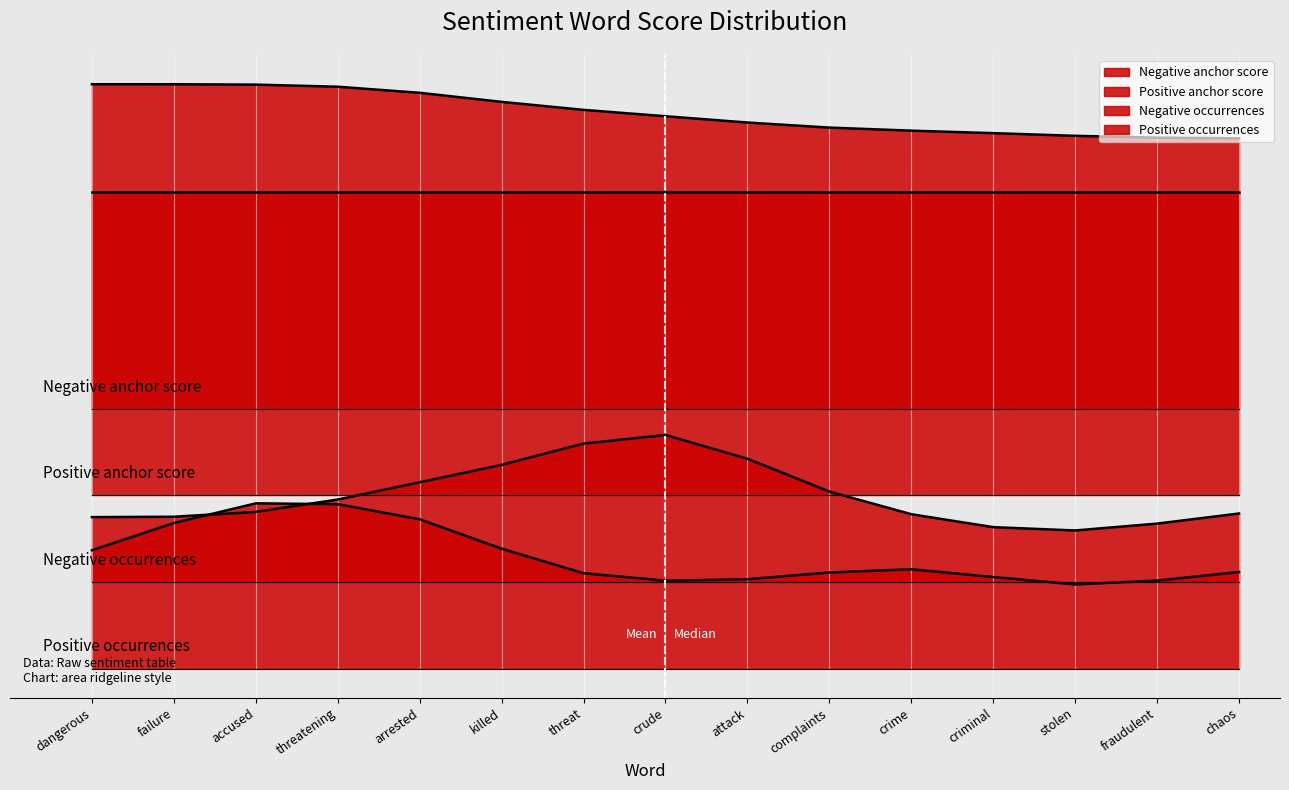

At which label does Negative occurrences reach its minimum?

stolen